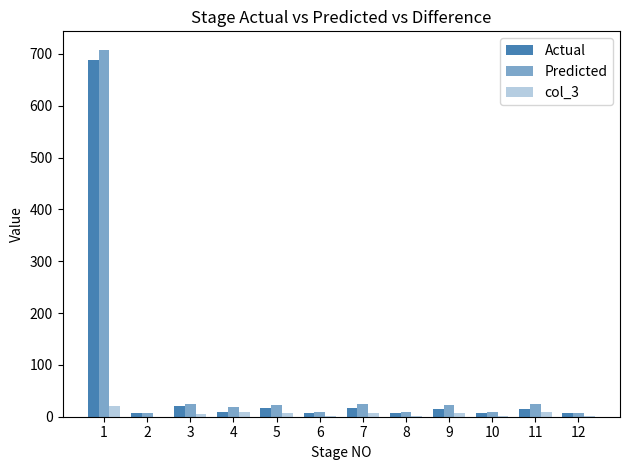

Reading right to left, list all the values displayed in this chart.

Actual: 7.0	15.7	7.1	15.8	7.2	15.9	7.4	16.5	8.2	20.0	7.2	688.5
Predicted: 6.2	24.8	9.2	23.3	8.4	23.6	9.7	22.9	18.1	25.3	7.5	708.3
col_3: 0.8	9.2	2.1	7.4	1.2	7.7	2.3	6.4	9.9	5.3	0.3	19.8